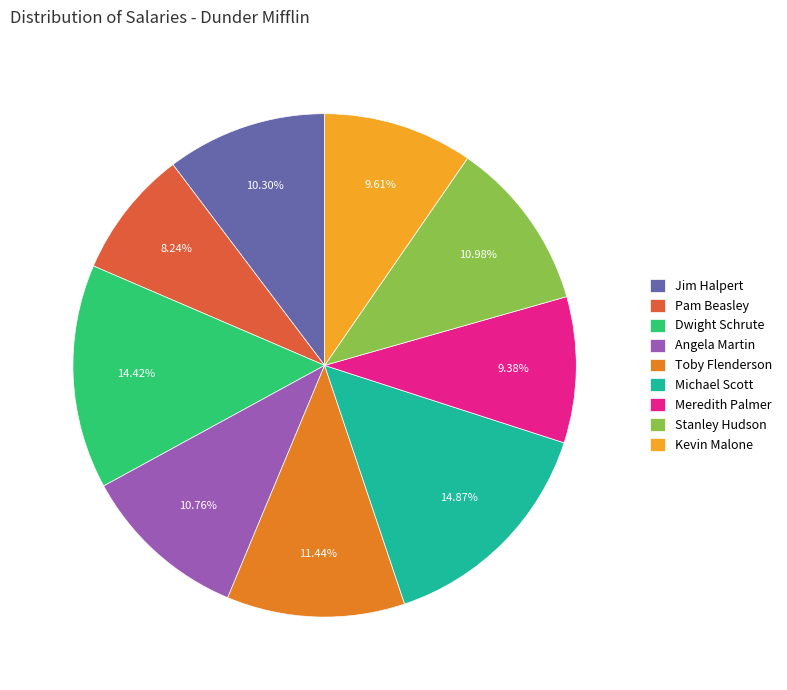

Is it true that Pam Beasley is 8% of the pie?

True